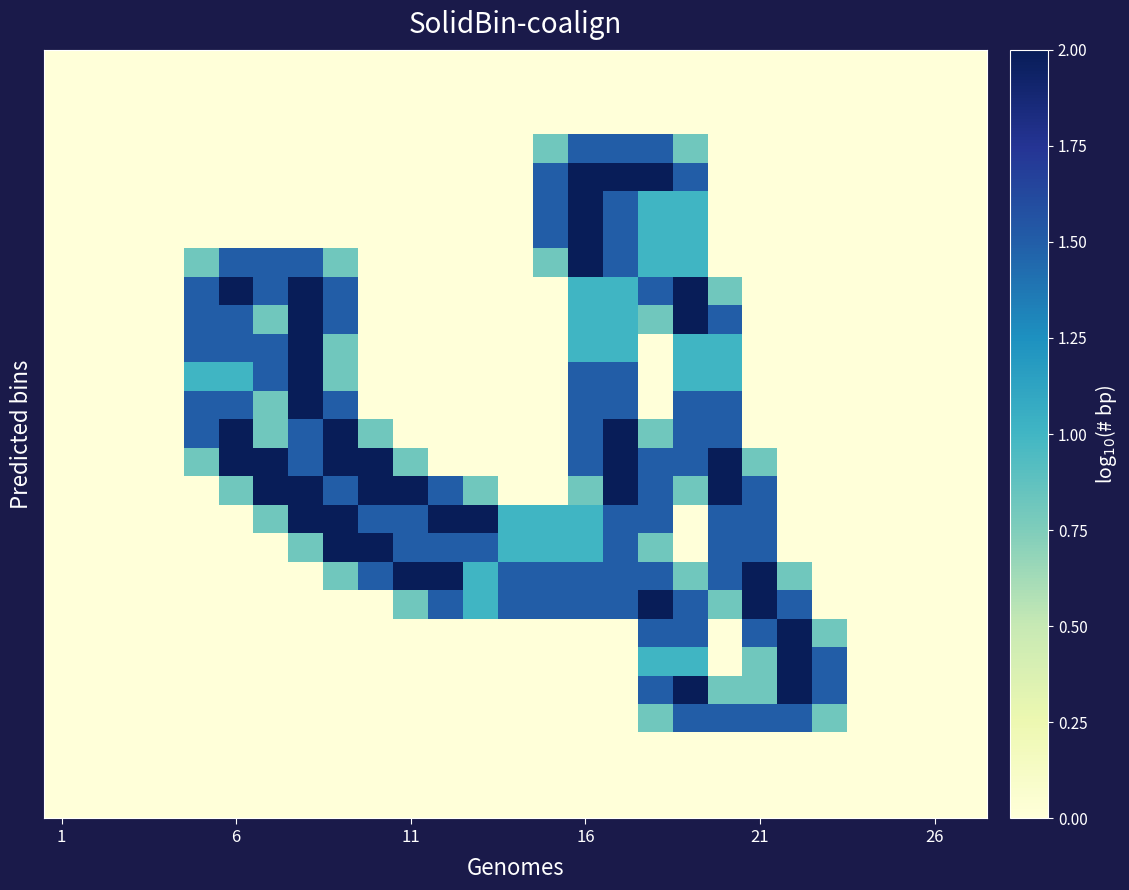

Count the number of categories in the chart.

27